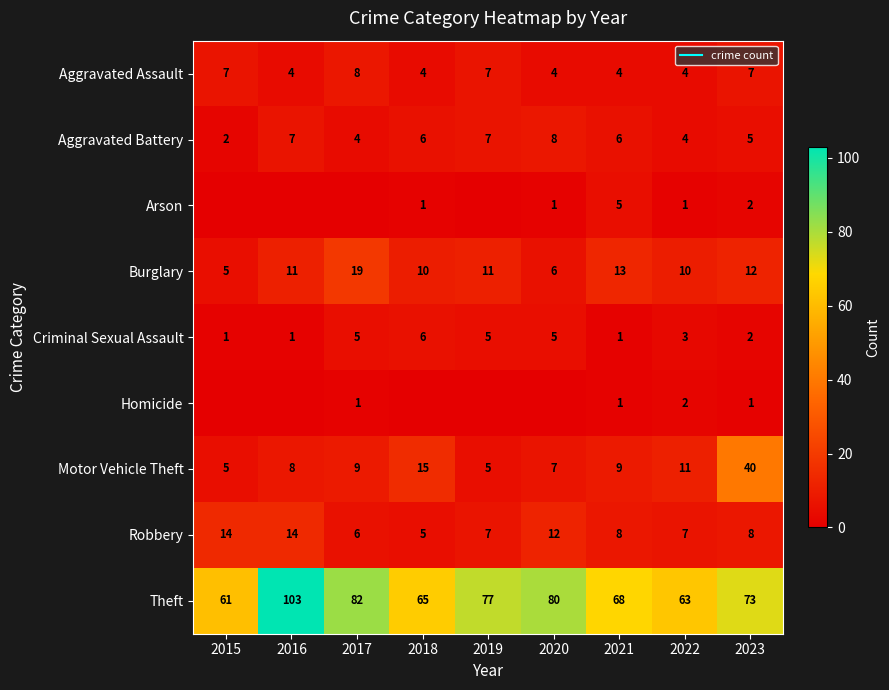

What is the sum of the Theft values at 2018 and 2019?

142